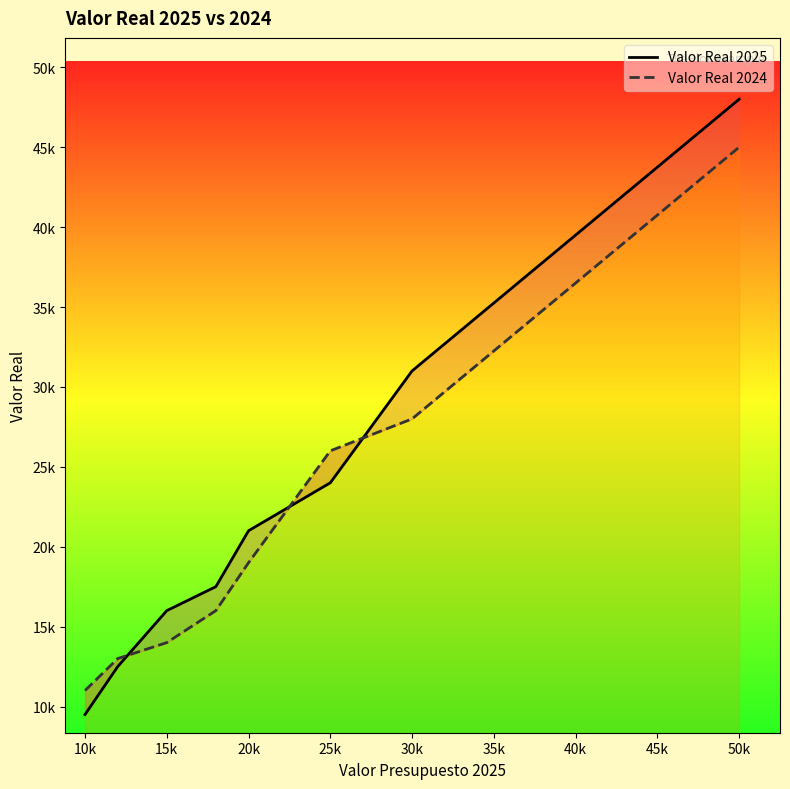

Which series has the largest total across all categories?

Valor Real 2025